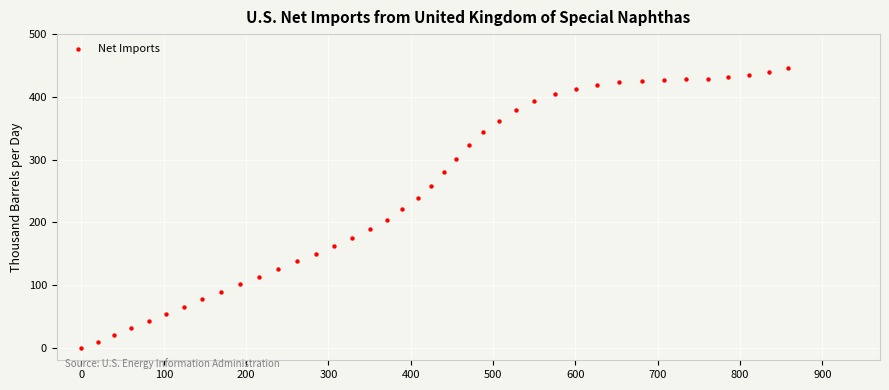

What is the range of Y values (max minus min)?

446.6